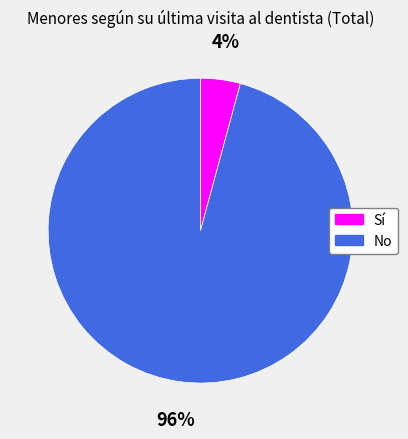

Between Sí and No, which is larger?

No